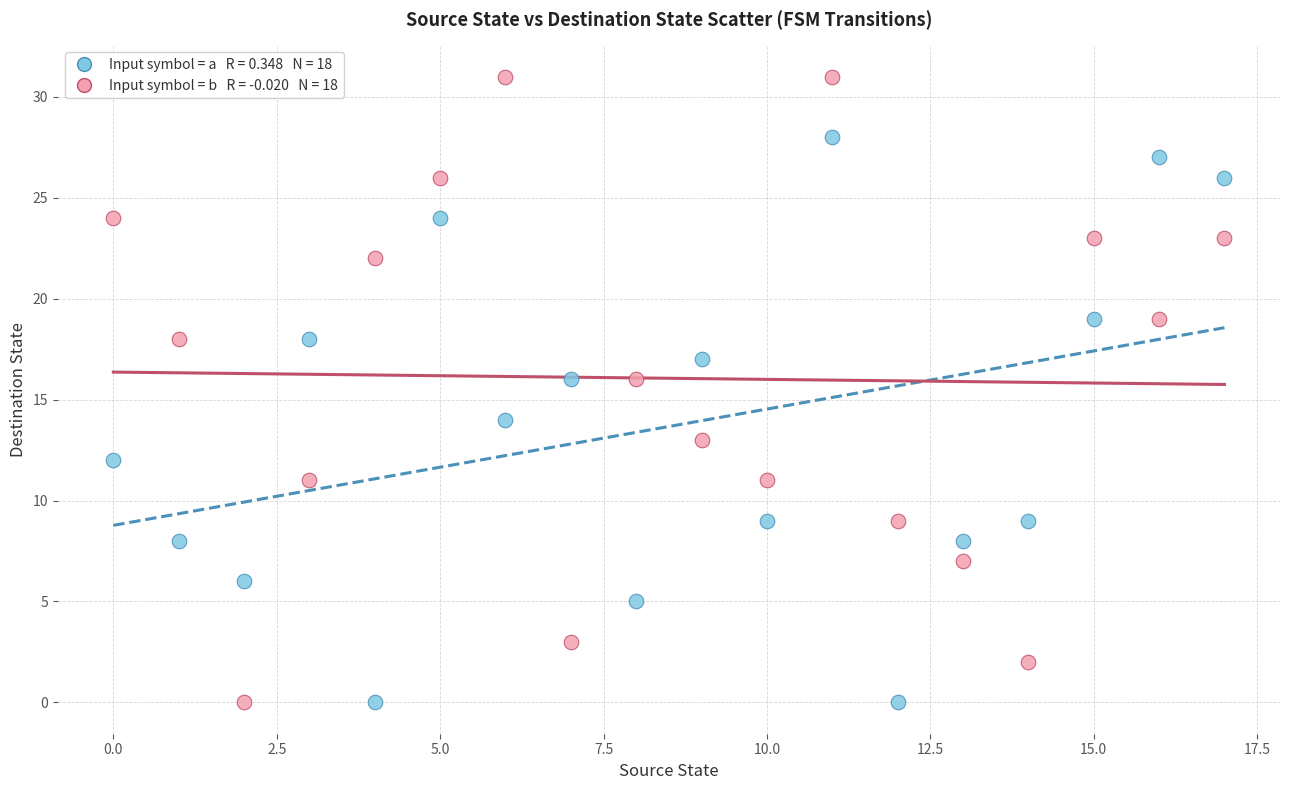

Across all data points, what is the range of Y values (max minus min)?

31